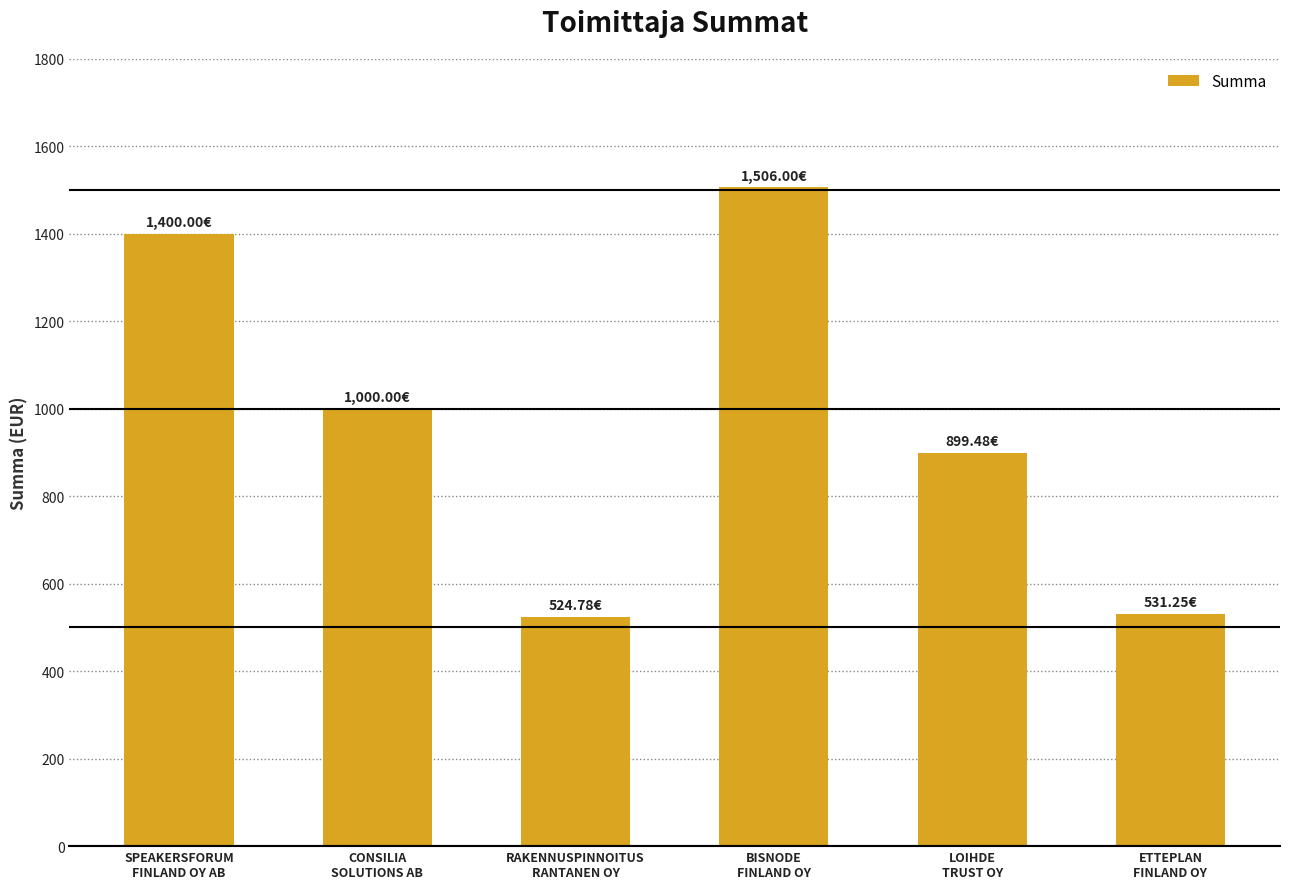

What is the average value?

976.9